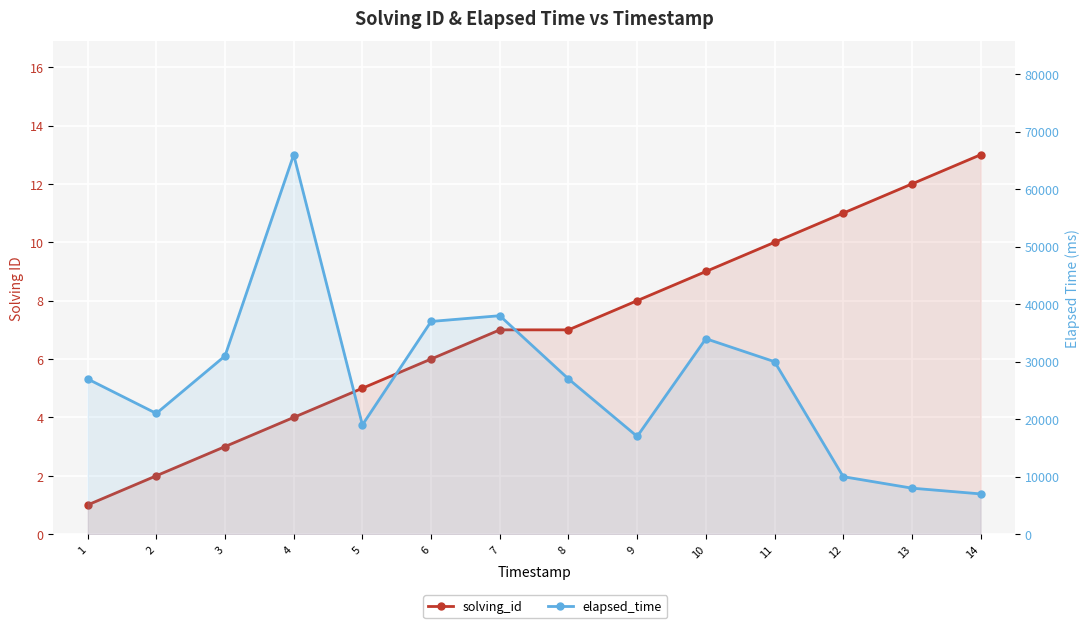

True or false: solving_id has a value of 1 at 4.

False